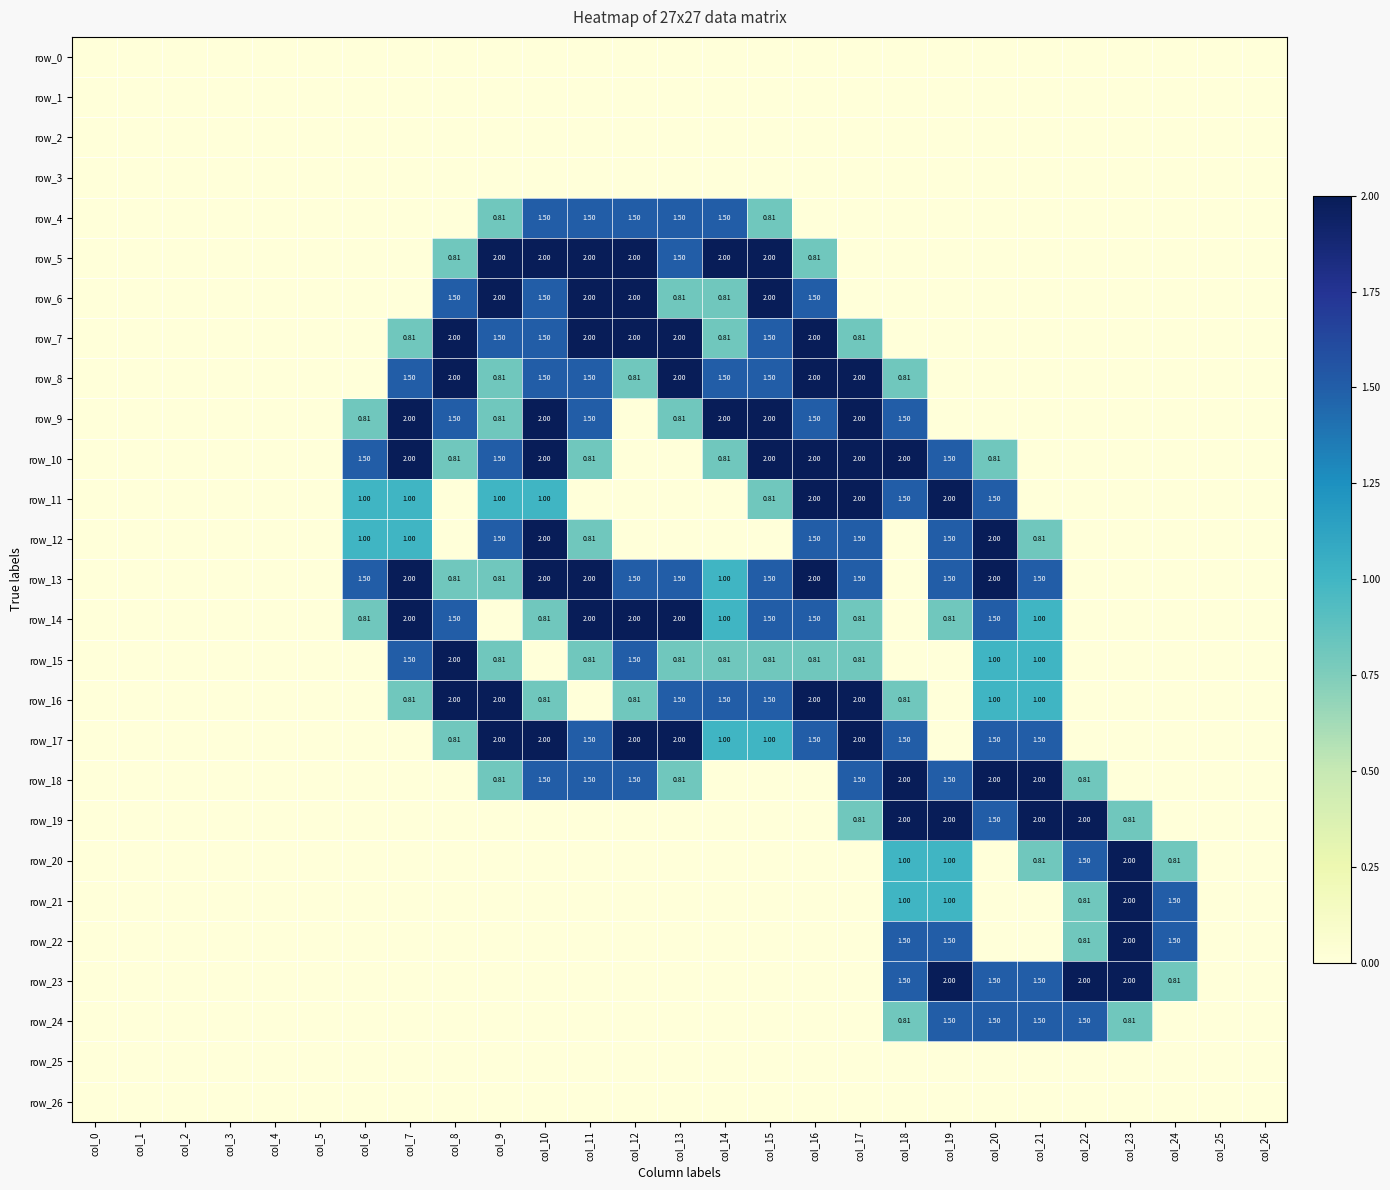

Reading left to right, extract all data points from this chart.

row_0: col_0=0.0	col_1=0.0	col_2=0.0	col_3=0.0	col_4=0.0	col_5=0.0	col_6=0.0	col_7=0.0	col_8=0.0	col_9=0.0	col_10=0.0	col_11=0.0	col_12=0.0	col_13=0.0	col_14=0.0	col_15=0.0	col_16=0.0	col_17=0.0	col_18=0.0	col_19=0.0	col_20=0.0	col_21=0.0	col_22=0.0	col_23=0.0	col_24=0.0	col_25=0.0	col_26=0.0
row_1: col_0=0.0	col_1=0.0	col_2=0.0	col_3=0.0	col_4=0.0	col_5=0.0	col_6=0.0	col_7=0.0	col_8=0.0	col_9=0.0	col_10=0.0	col_11=0.0	col_12=0.0	col_13=0.0	col_14=0.0	col_15=0.0	col_16=0.0	col_17=0.0	col_18=0.0	col_19=0.0	col_20=0.0	col_21=0.0	col_22=0.0	col_23=0.0	col_24=0.0	col_25=0.0	col_26=0.0
row_2: col_0=0.0	col_1=0.0	col_2=0.0	col_3=0.0	col_4=0.0	col_5=0.0	col_6=0.0	col_7=0.0	col_8=0.0	col_9=0.0	col_10=0.0	col_11=0.0	col_12=0.0	col_13=0.0	col_14=0.0	col_15=0.0	col_16=0.0	col_17=0.0	col_18=0.0	col_19=0.0	col_20=0.0	col_21=0.0	col_22=0.0	col_23=0.0	col_24=0.0	col_25=0.0	col_26=0.0
row_3: col_0=0.0	col_1=0.0	col_2=0.0	col_3=0.0	col_4=0.0	col_5=0.0	col_6=0.0	col_7=0.0	col_8=0.0	col_9=0.0	col_10=0.0	col_11=0.0	col_12=0.0	col_13=0.0	col_14=0.0	col_15=0.0	col_16=0.0	col_17=0.0	col_18=0.0	col_19=0.0	col_20=0.0	col_21=0.0	col_22=0.0	col_23=0.0	col_24=0.0	col_25=0.0	col_26=0.0
row_4: col_0=0.0	col_1=0.0	col_2=0.0	col_3=0.0	col_4=0.0	col_5=0.0	col_6=0.0	col_7=0.0	col_8=0.0	col_9=0.8	col_10=1.5	col_11=1.5	col_12=1.5	col_13=1.5	col_14=1.5	col_15=0.8	col_16=0.0	col_17=0.0	col_18=0.0	col_19=0.0	col_20=0.0	col_21=0.0	col_22=0.0	col_23=0.0	col_24=0.0	col_25=0.0	col_26=0.0
row_5: col_0=0.0	col_1=0.0	col_2=0.0	col_3=0.0	col_4=0.0	col_5=0.0	col_6=0.0	col_7=0.0	col_8=0.8	col_9=2.0	col_10=2.0	col_11=2.0	col_12=2.0	col_13=1.5	col_14=2.0	col_15=2.0	col_16=0.8	col_17=0.0	col_18=0.0	col_19=0.0	col_20=0.0	col_21=0.0	col_22=0.0	col_23=0.0	col_24=0.0	col_25=0.0	col_26=0.0
row_6: col_0=0.0	col_1=0.0	col_2=0.0	col_3=0.0	col_4=0.0	col_5=0.0	col_6=0.0	col_7=0.0	col_8=1.5	col_9=2.0	col_10=1.5	col_11=2.0	col_12=2.0	col_13=0.8	col_14=0.8	col_15=2.0	col_16=1.5	col_17=0.0	col_18=0.0	col_19=0.0	col_20=0.0	col_21=0.0	col_22=0.0	col_23=0.0	col_24=0.0	col_25=0.0	col_26=0.0
row_7: col_0=0.0	col_1=0.0	col_2=0.0	col_3=0.0	col_4=0.0	col_5=0.0	col_6=0.0	col_7=0.8	col_8=2.0	col_9=1.5	col_10=1.5	col_11=2.0	col_12=2.0	col_13=2.0	col_14=0.8	col_15=1.5	col_16=2.0	col_17=0.8	col_18=0.0	col_19=0.0	col_20=0.0	col_21=0.0	col_22=0.0	col_23=0.0	col_24=0.0	col_25=0.0	col_26=0.0
row_8: col_0=0.0	col_1=0.0	col_2=0.0	col_3=0.0	col_4=0.0	col_5=0.0	col_6=0.0	col_7=1.5	col_8=2.0	col_9=0.8	col_10=1.5	col_11=1.5	col_12=0.8	col_13=2.0	col_14=1.5	col_15=1.5	col_16=2.0	col_17=2.0	col_18=0.8	col_19=0.0	col_20=0.0	col_21=0.0	col_22=0.0	col_23=0.0	col_24=0.0	col_25=0.0	col_26=0.0
row_9: col_0=0.0	col_1=0.0	col_2=0.0	col_3=0.0	col_4=0.0	col_5=0.0	col_6=0.8	col_7=2.0	col_8=1.5	col_9=0.8	col_10=2.0	col_11=1.5	col_12=0.0	col_13=0.8	col_14=2.0	col_15=2.0	col_16=1.5	col_17=2.0	col_18=1.5	col_19=0.0	col_20=0.0	col_21=0.0	col_22=0.0	col_23=0.0	col_24=0.0	col_25=0.0	col_26=0.0
row_10: col_0=0.0	col_1=0.0	col_2=0.0	col_3=0.0	col_4=0.0	col_5=0.0	col_6=1.5	col_7=2.0	col_8=0.8	col_9=1.5	col_10=2.0	col_11=0.8	col_12=0.0	col_13=0.0	col_14=0.8	col_15=2.0	col_16=2.0	col_17=2.0	col_18=2.0	col_19=1.5	col_20=0.8	col_21=0.0	col_22=0.0	col_23=0.0	col_24=0.0	col_25=0.0	col_26=0.0
row_11: col_0=0.0	col_1=0.0	col_2=0.0	col_3=0.0	col_4=0.0	col_5=0.0	col_6=1.0	col_7=1.0	col_8=0.0	col_9=1.0	col_10=1.0	col_11=0.0	col_12=0.0	col_13=0.0	col_14=0.0	col_15=0.8	col_16=2.0	col_17=2.0	col_18=1.5	col_19=2.0	col_20=1.5	col_21=0.0	col_22=0.0	col_23=0.0	col_24=0.0	col_25=0.0	col_26=0.0
row_12: col_0=0.0	col_1=0.0	col_2=0.0	col_3=0.0	col_4=0.0	col_5=0.0	col_6=1.0	col_7=1.0	col_8=0.0	col_9=1.5	col_10=2.0	col_11=0.8	col_12=0.0	col_13=0.0	col_14=0.0	col_15=0.0	col_16=1.5	col_17=1.5	col_18=0.0	col_19=1.5	col_20=2.0	col_21=0.8	col_22=0.0	col_23=0.0	col_24=0.0	col_25=0.0	col_26=0.0
row_13: col_0=0.0	col_1=0.0	col_2=0.0	col_3=0.0	col_4=0.0	col_5=0.0	col_6=1.5	col_7=2.0	col_8=0.8	col_9=0.8	col_10=2.0	col_11=2.0	col_12=1.5	col_13=1.5	col_14=1.0	col_15=1.5	col_16=2.0	col_17=1.5	col_18=0.0	col_19=1.5	col_20=2.0	col_21=1.5	col_22=0.0	col_23=0.0	col_24=0.0	col_25=0.0	col_26=0.0
row_14: col_0=0.0	col_1=0.0	col_2=0.0	col_3=0.0	col_4=0.0	col_5=0.0	col_6=0.8	col_7=2.0	col_8=1.5	col_9=0.0	col_10=0.8	col_11=2.0	col_12=2.0	col_13=2.0	col_14=1.0	col_15=1.5	col_16=1.5	col_17=0.8	col_18=0.0	col_19=0.8	col_20=1.5	col_21=1.0	col_22=0.0	col_23=0.0	col_24=0.0	col_25=0.0	col_26=0.0
row_15: col_0=0.0	col_1=0.0	col_2=0.0	col_3=0.0	col_4=0.0	col_5=0.0	col_6=0.0	col_7=1.5	col_8=2.0	col_9=0.8	col_10=0.0	col_11=0.8	col_12=1.5	col_13=0.8	col_14=0.8	col_15=0.8	col_16=0.8	col_17=0.8	col_18=0.0	col_19=0.0	col_20=1.0	col_21=1.0	col_22=0.0	col_23=0.0	col_24=0.0	col_25=0.0	col_26=0.0
row_16: col_0=0.0	col_1=0.0	col_2=0.0	col_3=0.0	col_4=0.0	col_5=0.0	col_6=0.0	col_7=0.8	col_8=2.0	col_9=2.0	col_10=0.8	col_11=0.0	col_12=0.8	col_13=1.5	col_14=1.5	col_15=1.5	col_16=2.0	col_17=2.0	col_18=0.8	col_19=0.0	col_20=1.0	col_21=1.0	col_22=0.0	col_23=0.0	col_24=0.0	col_25=0.0	col_26=0.0
row_17: col_0=0.0	col_1=0.0	col_2=0.0	col_3=0.0	col_4=0.0	col_5=0.0	col_6=0.0	col_7=0.0	col_8=0.8	col_9=2.0	col_10=2.0	col_11=1.5	col_12=2.0	col_13=2.0	col_14=1.0	col_15=1.0	col_16=1.5	col_17=2.0	col_18=1.5	col_19=0.0	col_20=1.5	col_21=1.5	col_22=0.0	col_23=0.0	col_24=0.0	col_25=0.0	col_26=0.0
row_18: col_0=0.0	col_1=0.0	col_2=0.0	col_3=0.0	col_4=0.0	col_5=0.0	col_6=0.0	col_7=0.0	col_8=0.0	col_9=0.8	col_10=1.5	col_11=1.5	col_12=1.5	col_13=0.8	col_14=0.0	col_15=0.0	col_16=0.0	col_17=1.5	col_18=2.0	col_19=1.5	col_20=2.0	col_21=2.0	col_22=0.8	col_23=0.0	col_24=0.0	col_25=0.0	col_26=0.0
row_19: col_0=0.0	col_1=0.0	col_2=0.0	col_3=0.0	col_4=0.0	col_5=0.0	col_6=0.0	col_7=0.0	col_8=0.0	col_9=0.0	col_10=0.0	col_11=0.0	col_12=0.0	col_13=0.0	col_14=0.0	col_15=0.0	col_16=0.0	col_17=0.8	col_18=2.0	col_19=2.0	col_20=1.5	col_21=2.0	col_22=2.0	col_23=0.8	col_24=0.0	col_25=0.0	col_26=0.0
row_20: col_0=0.0	col_1=0.0	col_2=0.0	col_3=0.0	col_4=0.0	col_5=0.0	col_6=0.0	col_7=0.0	col_8=0.0	col_9=0.0	col_10=0.0	col_11=0.0	col_12=0.0	col_13=0.0	col_14=0.0	col_15=0.0	col_16=0.0	col_17=0.0	col_18=1.0	col_19=1.0	col_20=0.0	col_21=0.8	col_22=1.5	col_23=2.0	col_24=0.8	col_25=0.0	col_26=0.0
row_21: col_0=0.0	col_1=0.0	col_2=0.0	col_3=0.0	col_4=0.0	col_5=0.0	col_6=0.0	col_7=0.0	col_8=0.0	col_9=0.0	col_10=0.0	col_11=0.0	col_12=0.0	col_13=0.0	col_14=0.0	col_15=0.0	col_16=0.0	col_17=0.0	col_18=1.0	col_19=1.0	col_20=0.0	col_21=0.0	col_22=0.8	col_23=2.0	col_24=1.5	col_25=0.0	col_26=0.0
row_22: col_0=0.0	col_1=0.0	col_2=0.0	col_3=0.0	col_4=0.0	col_5=0.0	col_6=0.0	col_7=0.0	col_8=0.0	col_9=0.0	col_10=0.0	col_11=0.0	col_12=0.0	col_13=0.0	col_14=0.0	col_15=0.0	col_16=0.0	col_17=0.0	col_18=1.5	col_19=1.5	col_20=0.0	col_21=0.0	col_22=0.8	col_23=2.0	col_24=1.5	col_25=0.0	col_26=0.0
row_23: col_0=0.0	col_1=0.0	col_2=0.0	col_3=0.0	col_4=0.0	col_5=0.0	col_6=0.0	col_7=0.0	col_8=0.0	col_9=0.0	col_10=0.0	col_11=0.0	col_12=0.0	col_13=0.0	col_14=0.0	col_15=0.0	col_16=0.0	col_17=0.0	col_18=1.5	col_19=2.0	col_20=1.5	col_21=1.5	col_22=2.0	col_23=2.0	col_24=0.8	col_25=0.0	col_26=0.0
row_24: col_0=0.0	col_1=0.0	col_2=0.0	col_3=0.0	col_4=0.0	col_5=0.0	col_6=0.0	col_7=0.0	col_8=0.0	col_9=0.0	col_10=0.0	col_11=0.0	col_12=0.0	col_13=0.0	col_14=0.0	col_15=0.0	col_16=0.0	col_17=0.0	col_18=0.8	col_19=1.5	col_20=1.5	col_21=1.5	col_22=1.5	col_23=0.8	col_24=0.0	col_25=0.0	col_26=0.0
row_25: col_0=0.0	col_1=0.0	col_2=0.0	col_3=0.0	col_4=0.0	col_5=0.0	col_6=0.0	col_7=0.0	col_8=0.0	col_9=0.0	col_10=0.0	col_11=0.0	col_12=0.0	col_13=0.0	col_14=0.0	col_15=0.0	col_16=0.0	col_17=0.0	col_18=0.0	col_19=0.0	col_20=0.0	col_21=0.0	col_22=0.0	col_23=0.0	col_24=0.0	col_25=0.0	col_26=0.0
row_26: col_0=0.0	col_1=0.0	col_2=0.0	col_3=0.0	col_4=0.0	col_5=0.0	col_6=0.0	col_7=0.0	col_8=0.0	col_9=0.0	col_10=0.0	col_11=0.0	col_12=0.0	col_13=0.0	col_14=0.0	col_15=0.0	col_16=0.0	col_17=0.0	col_18=0.0	col_19=0.0	col_20=0.0	col_21=0.0	col_22=0.0	col_23=0.0	col_24=0.0	col_25=0.0	col_26=0.0